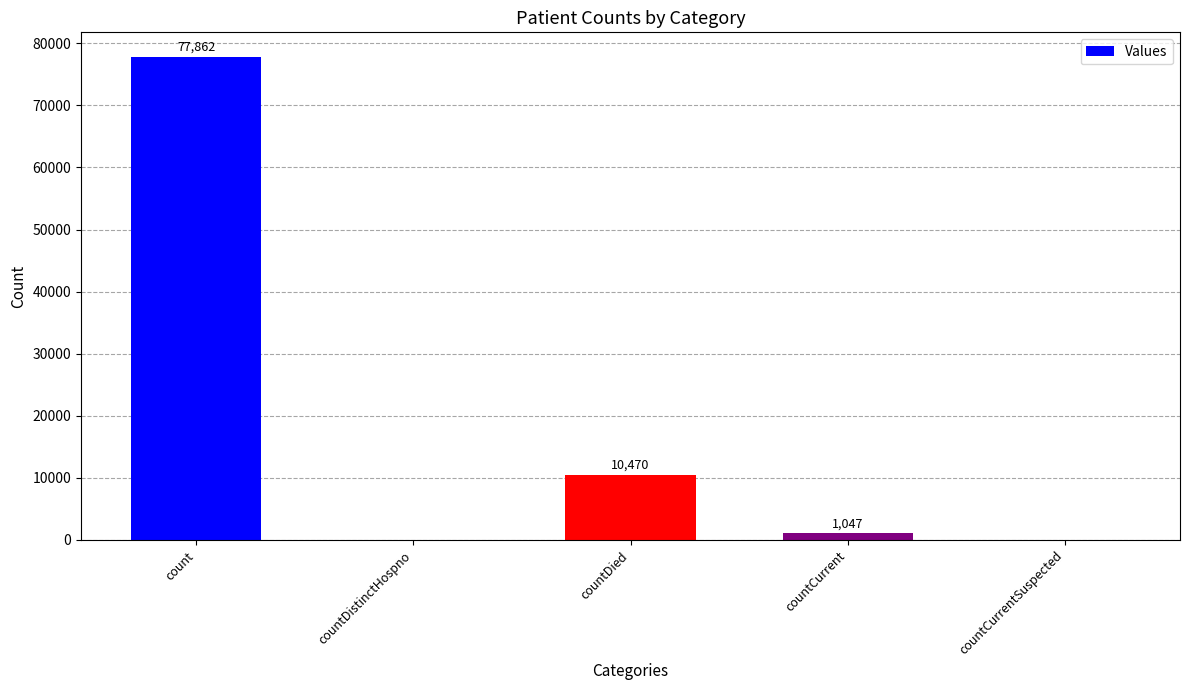

What is the difference between the values at count and countDied?

67392